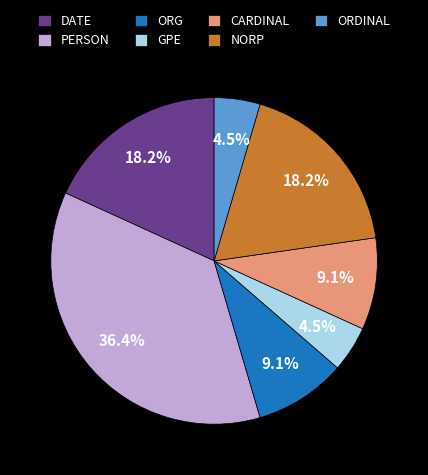

How many segments does this pie chart have?

7